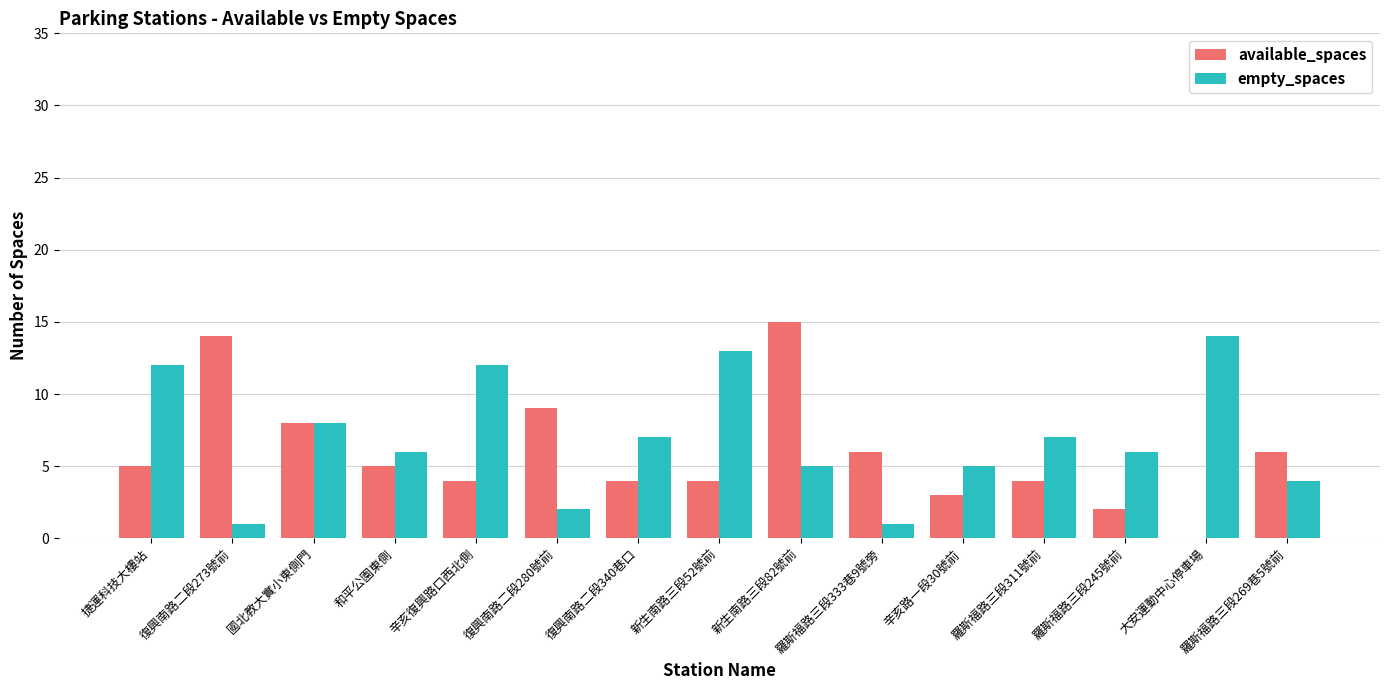

What value does the empty_spaces series have at 復興南路二段340巷口?

7